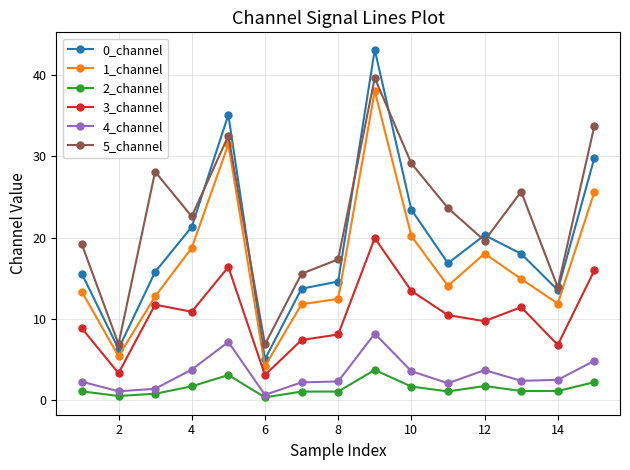

True or false: 1_channel and 4_channel cross at least once.

False